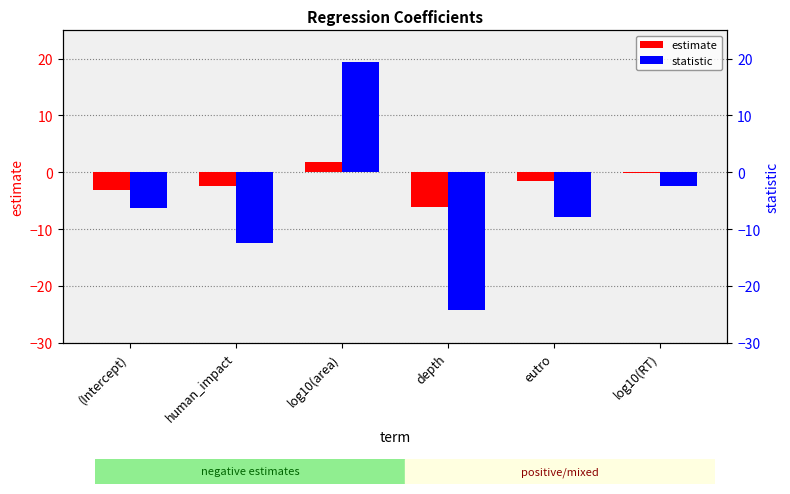

At which category does the chart reach its peak across all series?

log10(area)